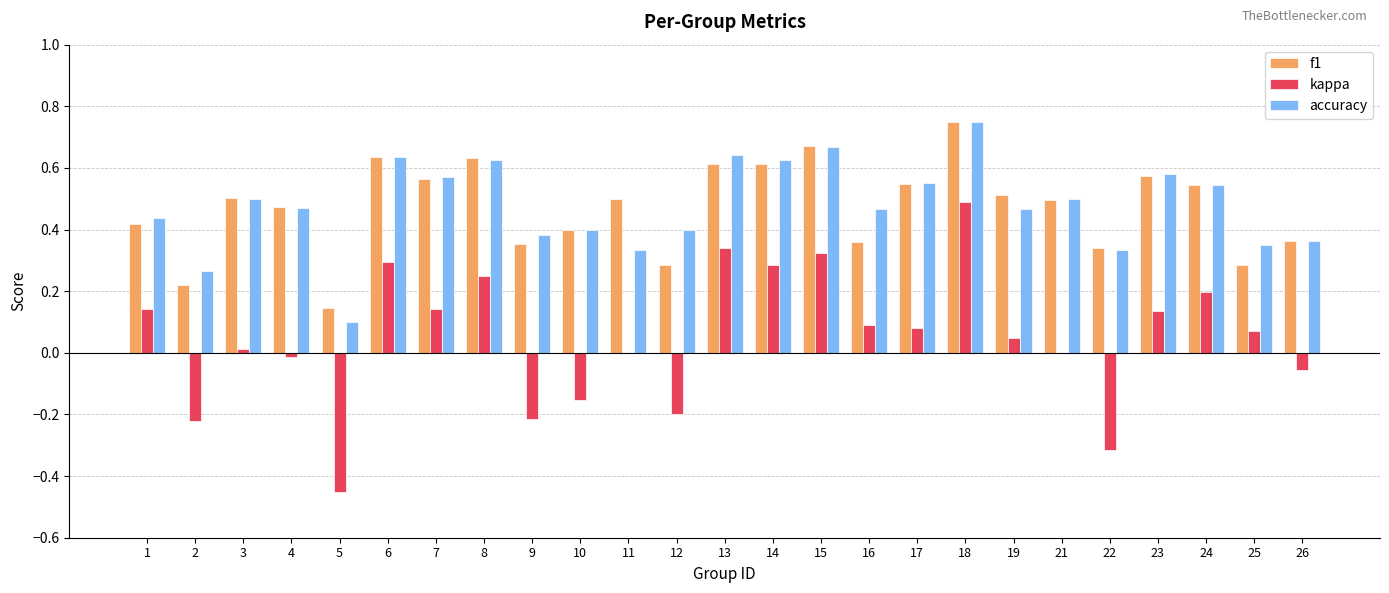

What is the sum of the f1 values at 13 and 26?

1.0